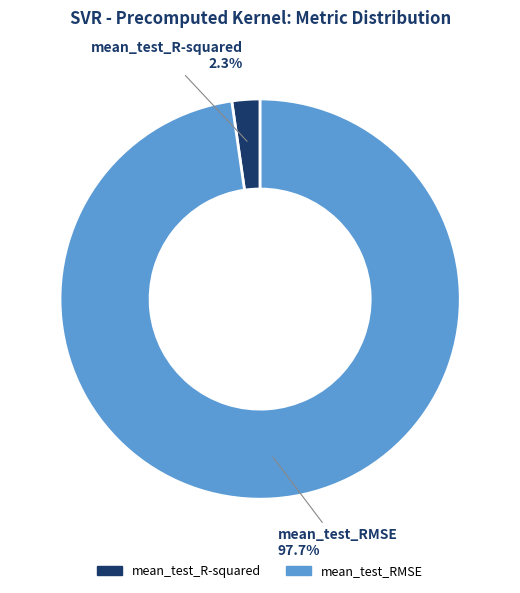

What percentage is the mean_test_R-squared slice, to the nearest percent?

2%